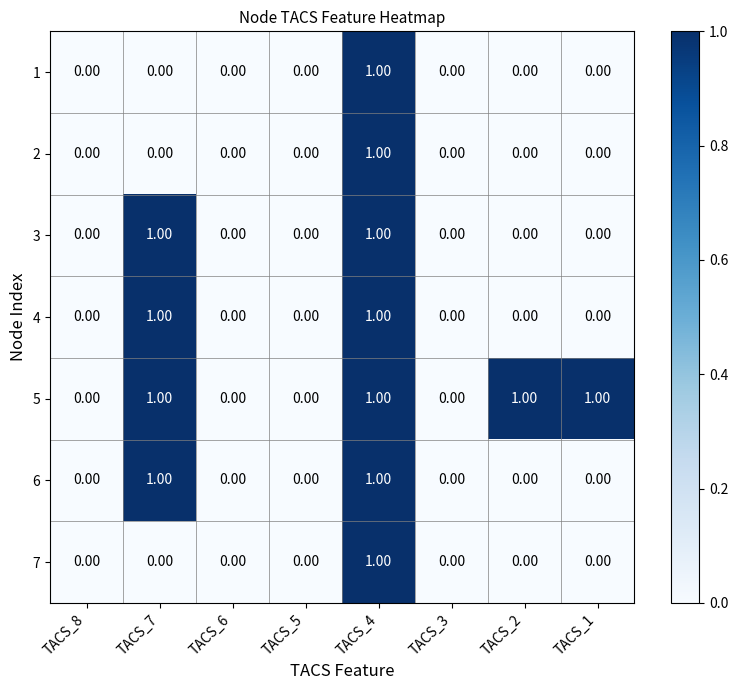

At which category is the sum across all series the highest?

TACS_4